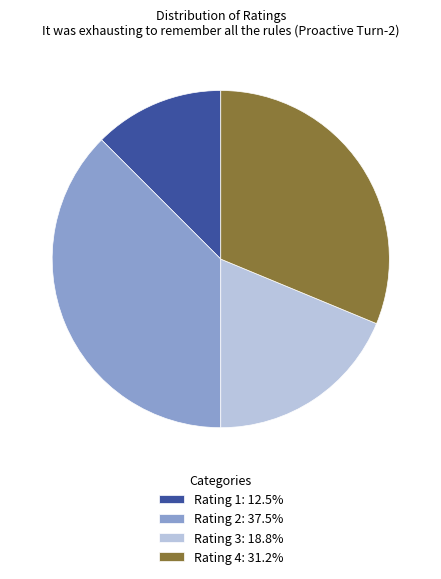

Combined, do Rating 1: 12.5% and Rating 3: 18.8% account for over 50%?

No